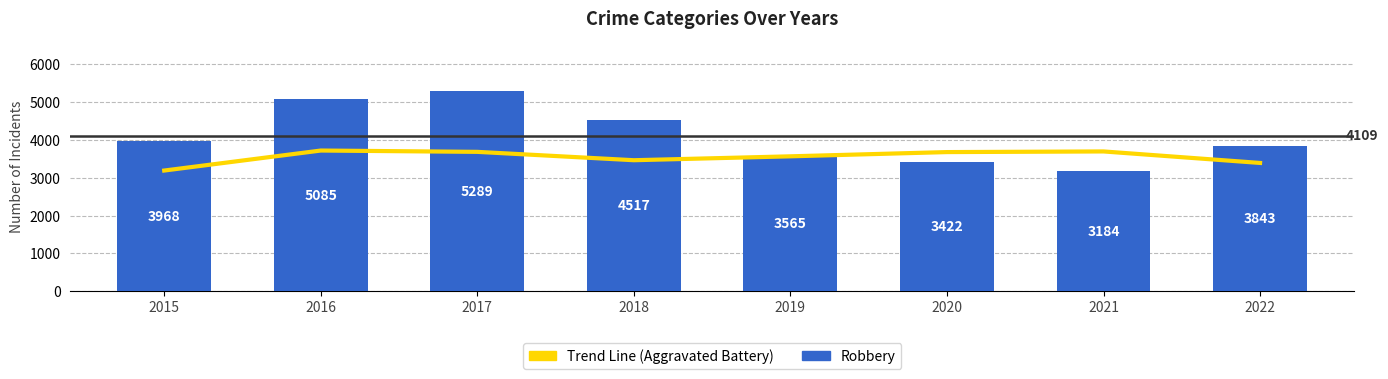

At how many categories does at least one series exceed 3345?

8